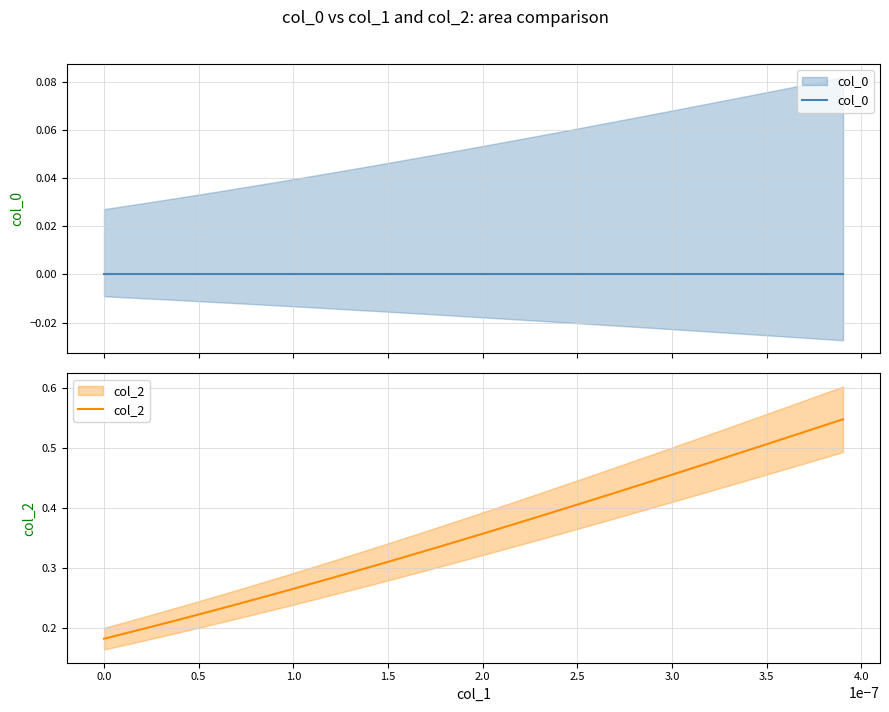

What are all the series names shown in the legend?

col_0, col_2